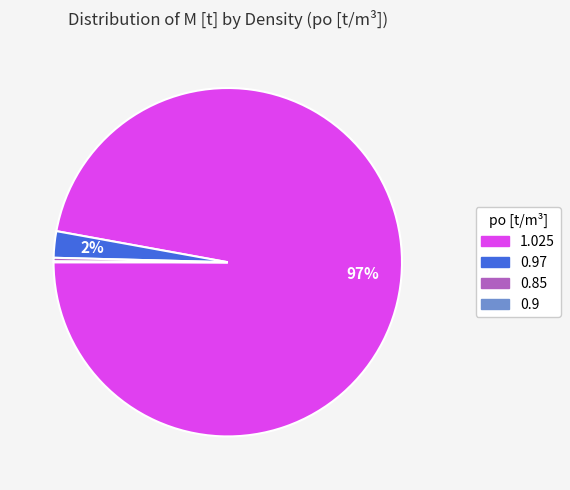

To the nearest percent, what is the average slice percentage?

25%